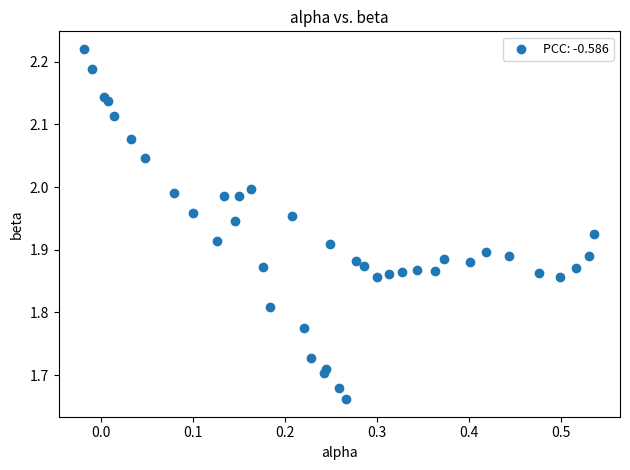

What is the range of X values (max minus min)?

0.6